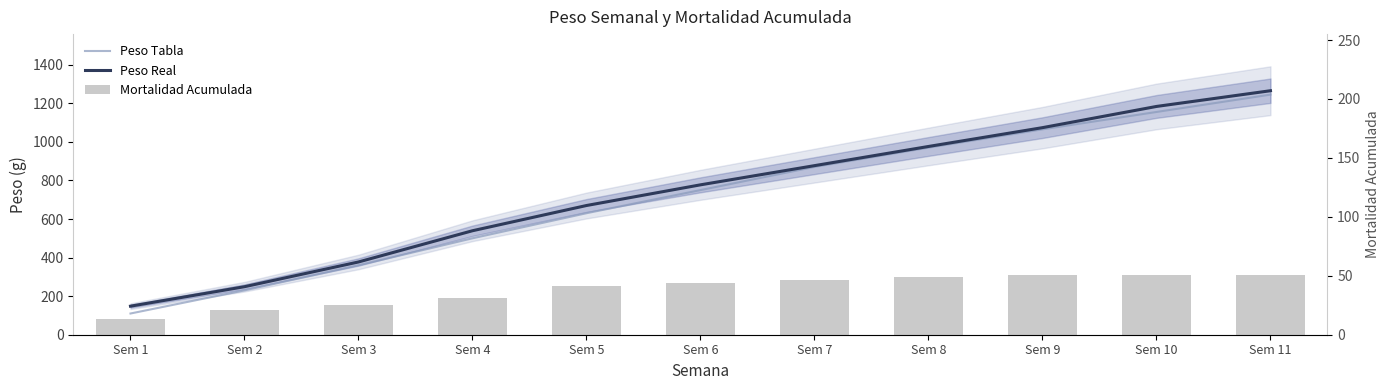

Rank the series at Sem 9 from highest to lowest value.

Peso Real, Peso Tabla, Mortalidad Acumulada